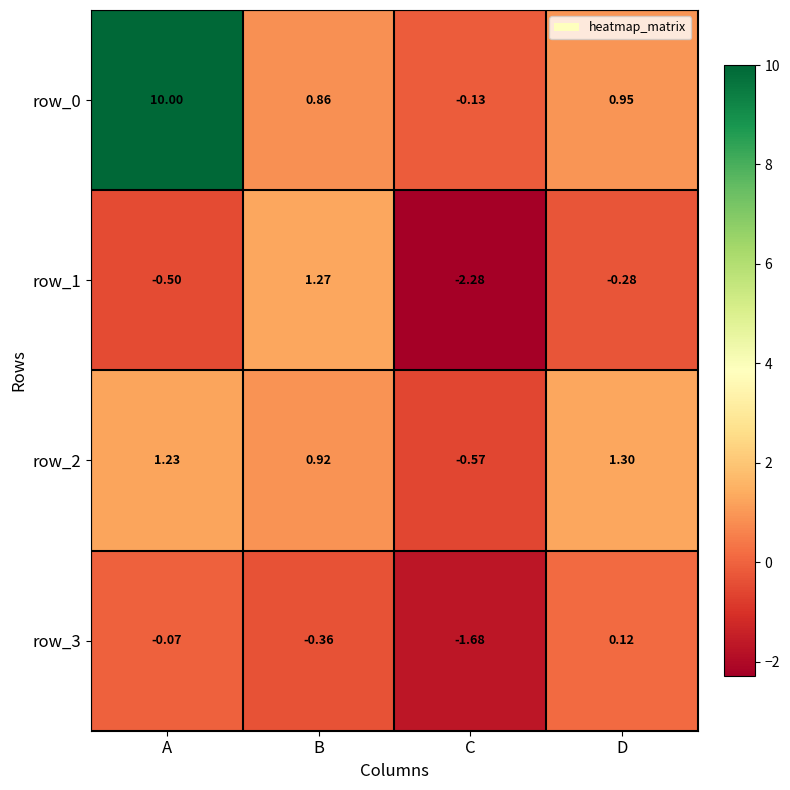

What is the maximum value shown in the chart?

10.0